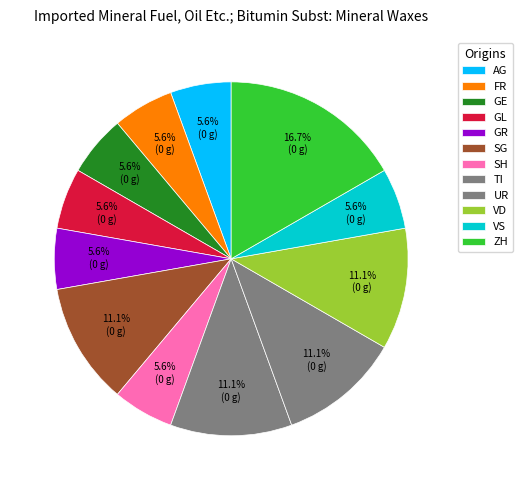

How many segments does this pie chart have?

12